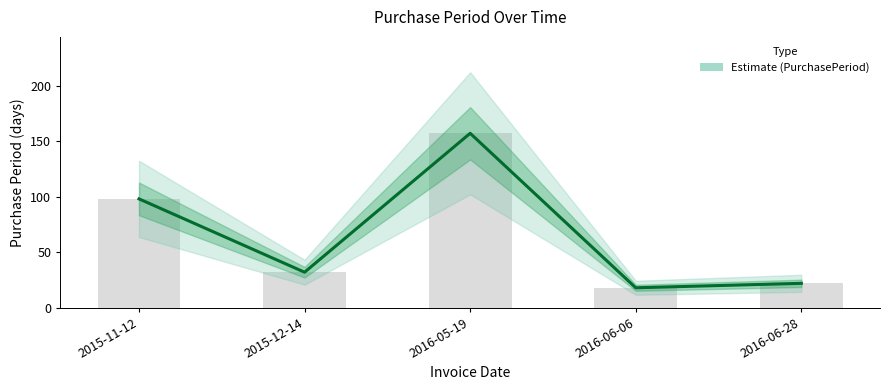

How many values are below 32?

2